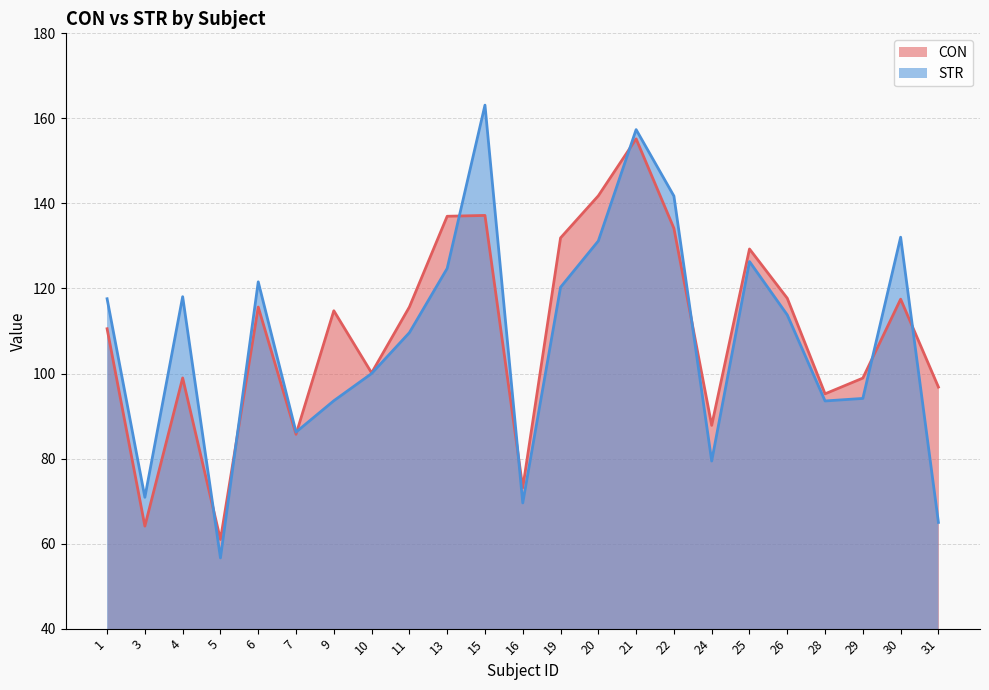

Is it true that CON equals 98.9 at 29?

True